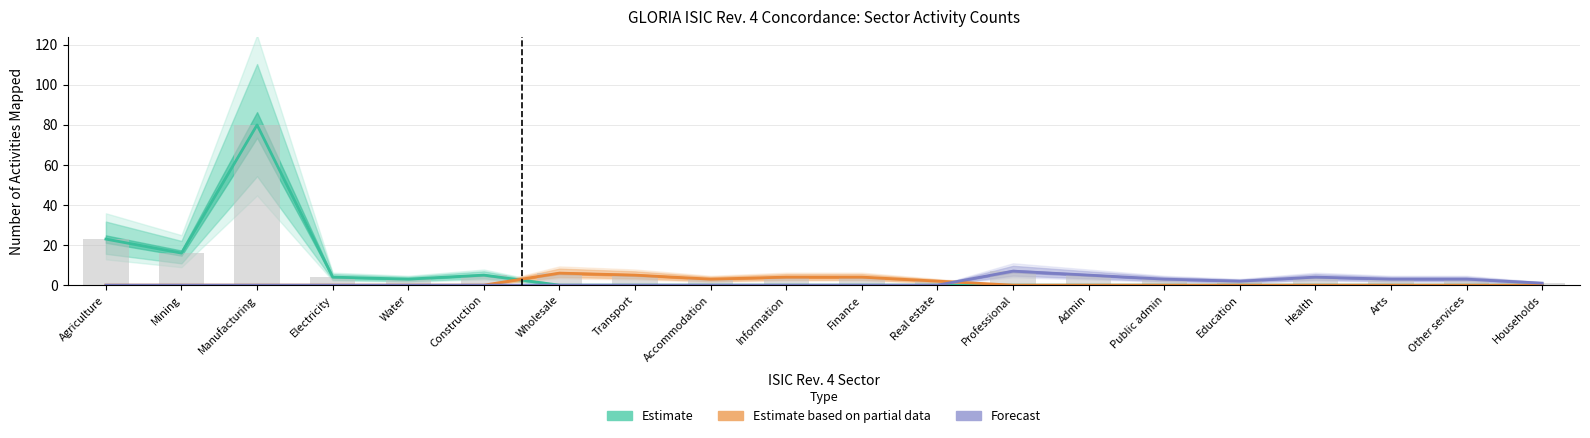

Does the chart contain stacked bars?

No